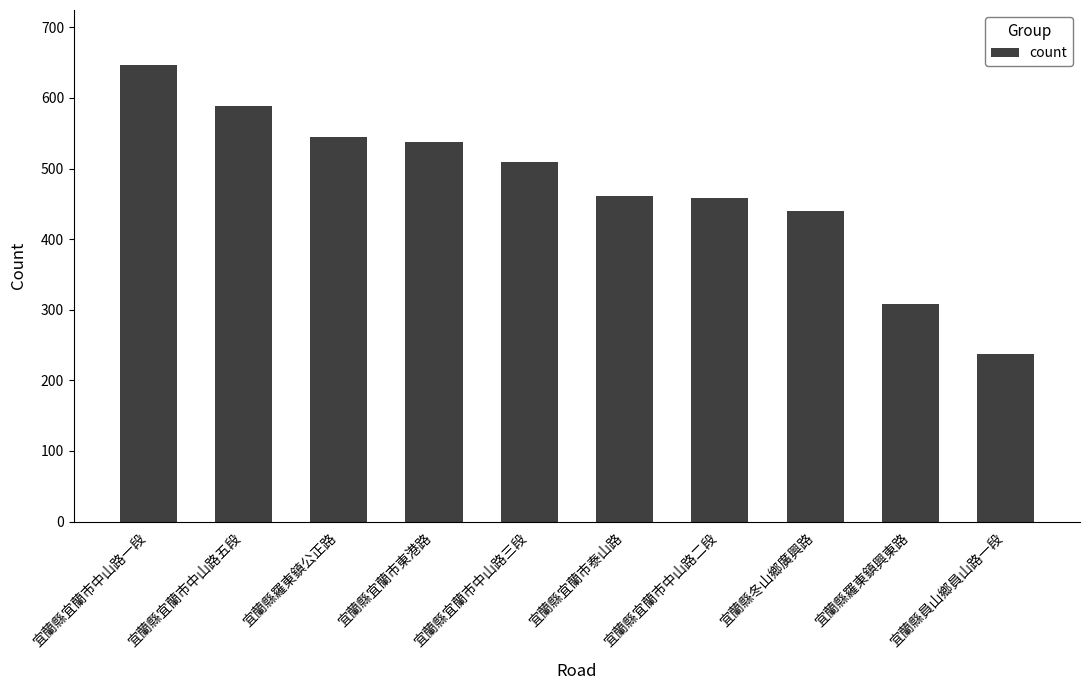

What is the greatest value displayed?

647